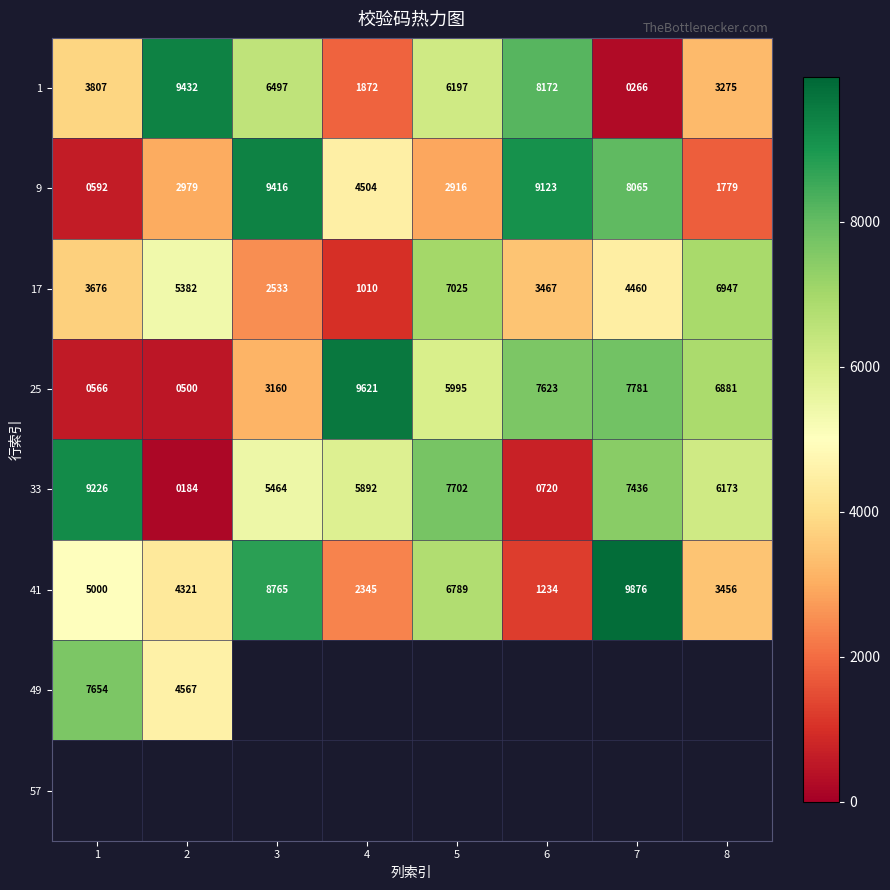

Is it true that 25 equals 3901 at 5?

False